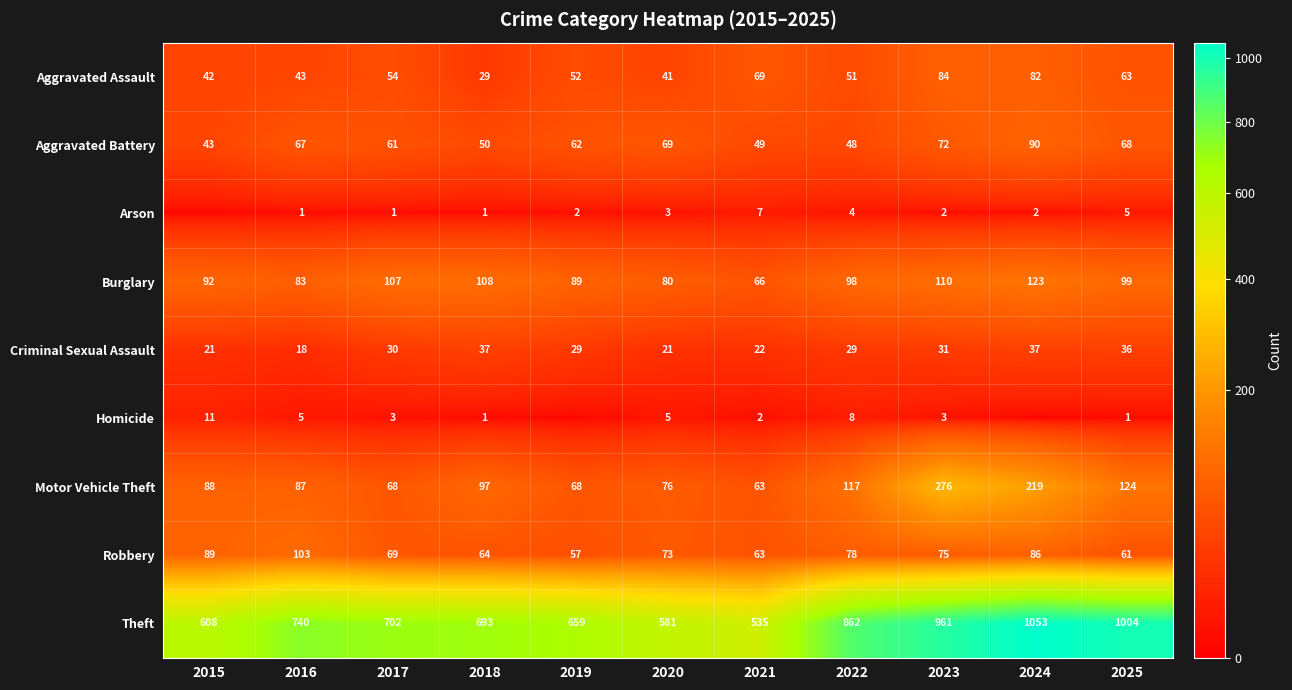

What is the spread (max minus min) of values at 2018?

692